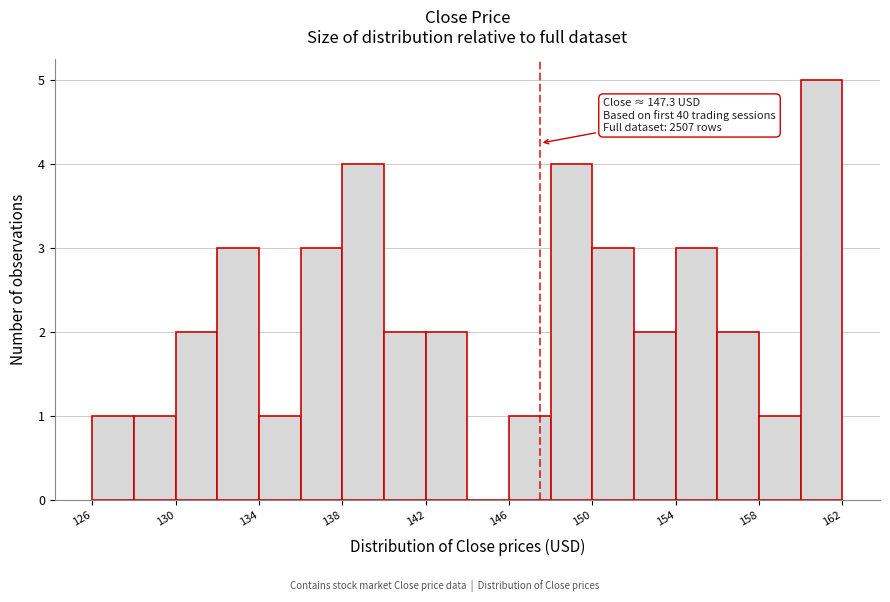

Around what value on the x-axis is the tallest bar? Give the approximate position of its centre, as read against the axis.

160.5